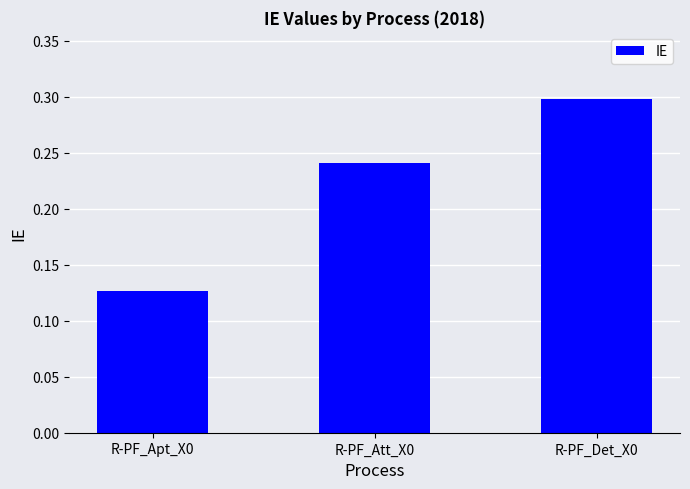

Count the values in the range 0 to 1.

3